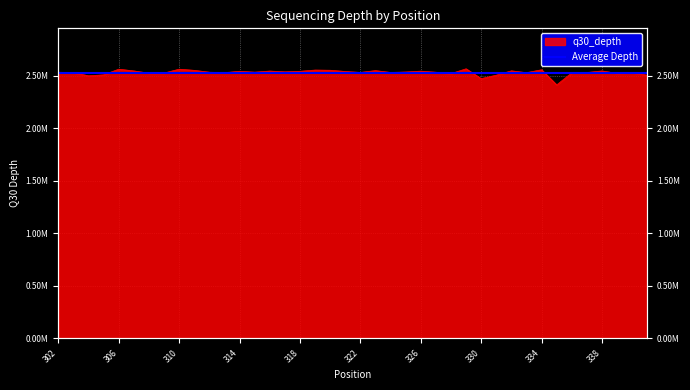

What is the greatest value displayed?

2565483